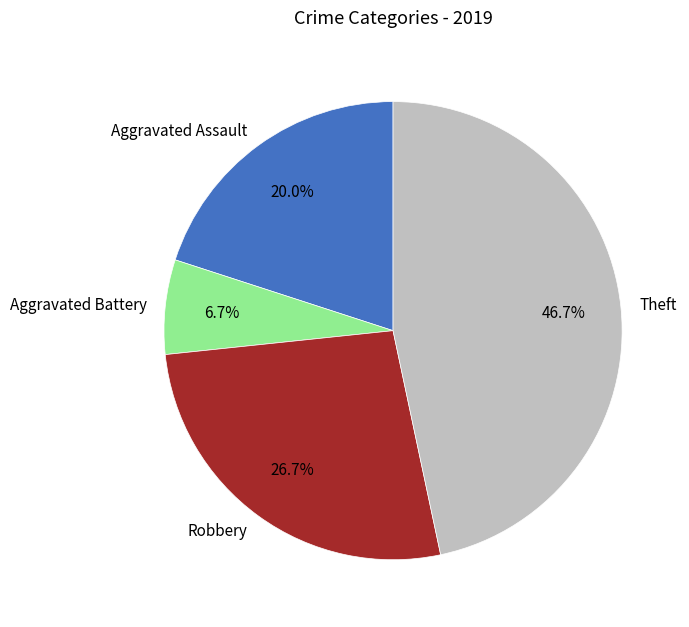

Which slice is the smallest?

Aggravated Battery